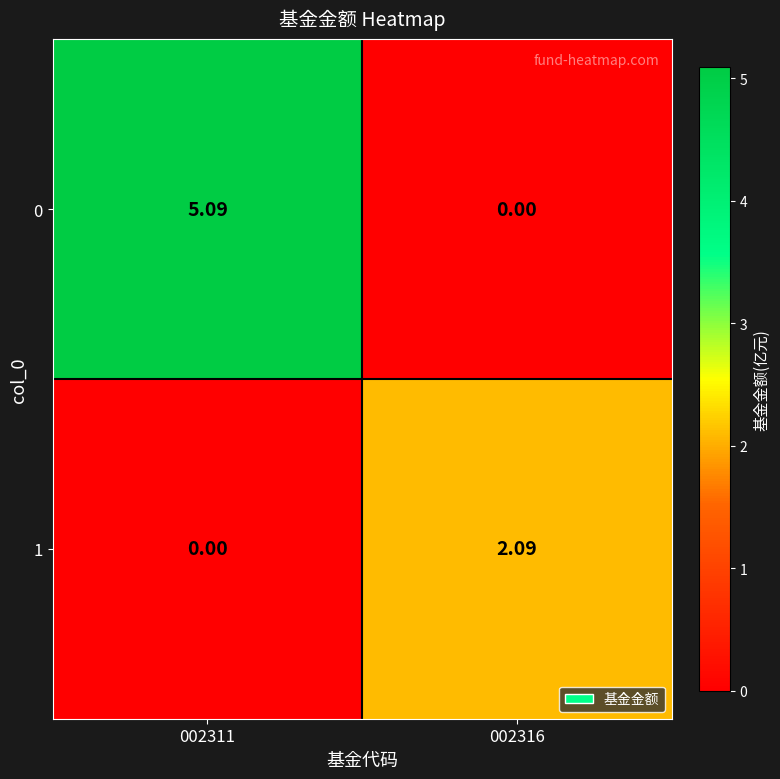

At 002311, list the series in order from smallest to largest.

1, 0